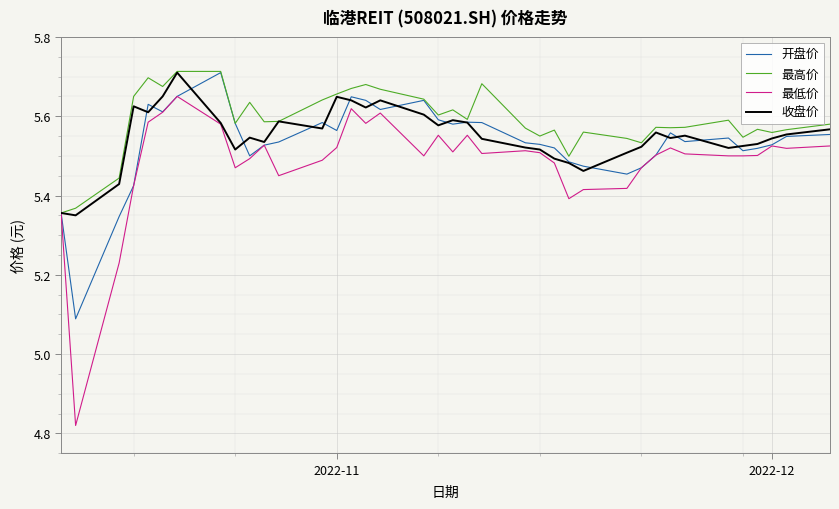

Which series has the largest range (max minus min)?

最低价